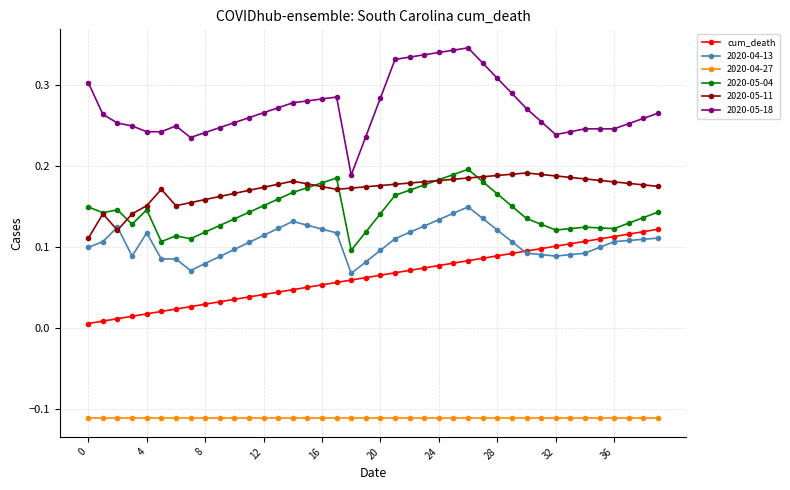

Which series has the largest total across all categories?

2020-05-18